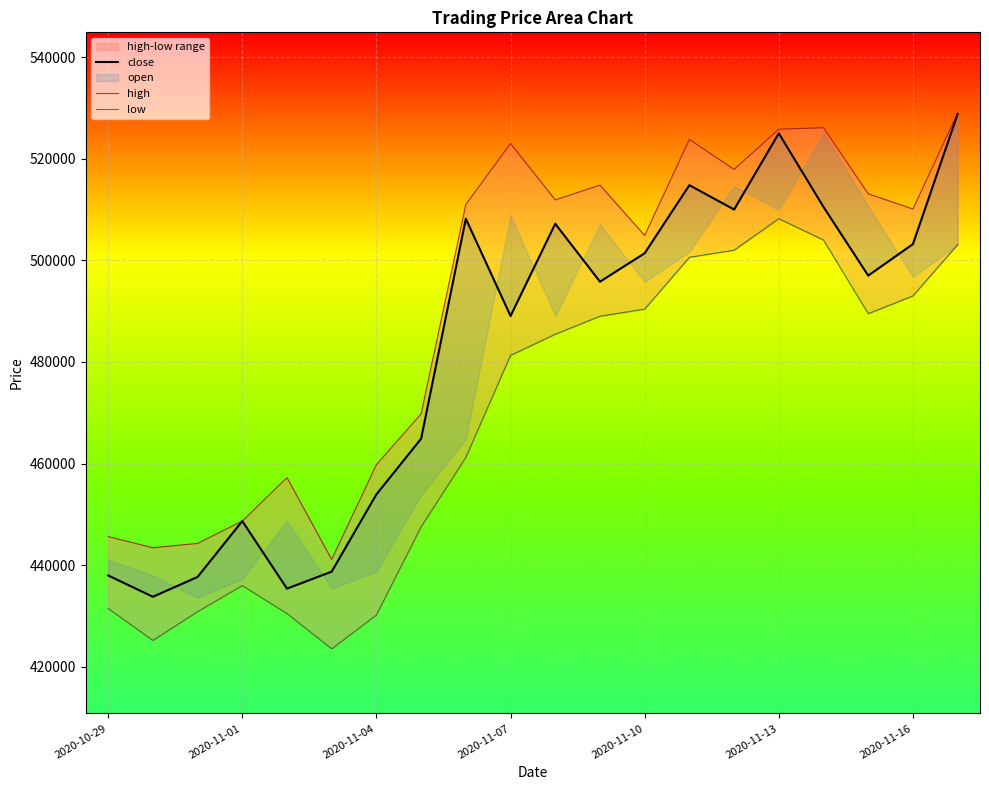

What is the spread (max minus min) of values at 11?

25800